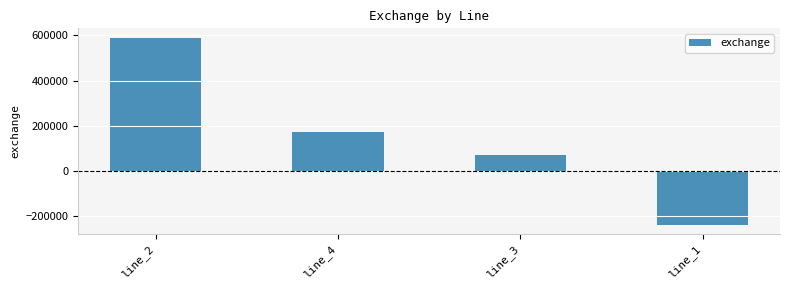

What is the maximum value shown in the chart?

589276